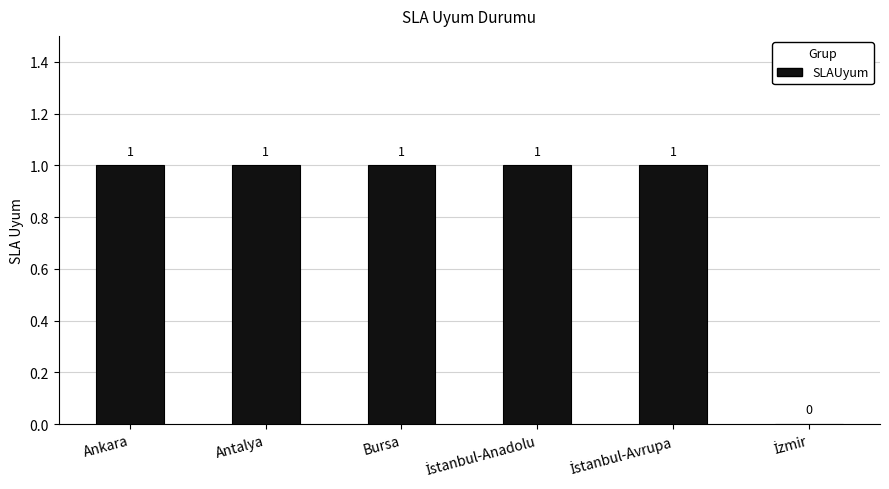

What is the sum of all values?

5